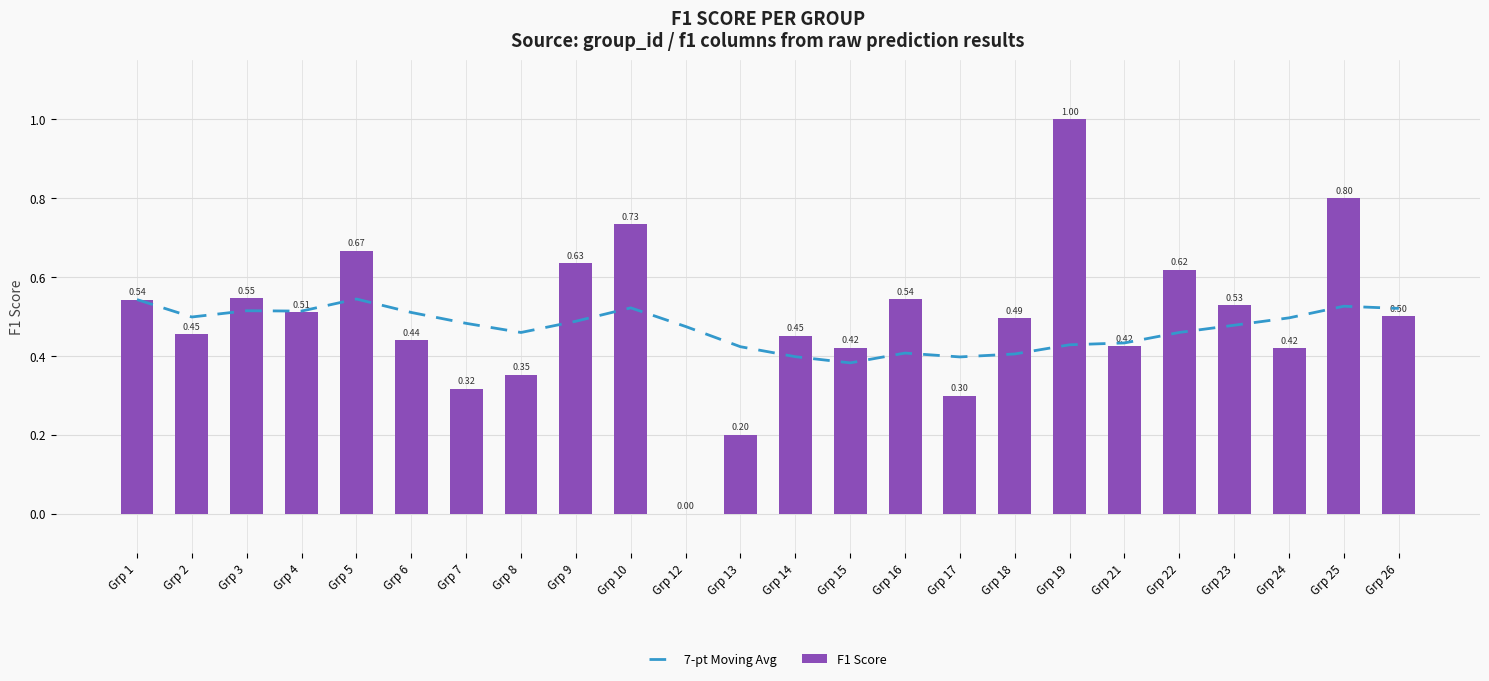

Count the number of data series in this chart.

2